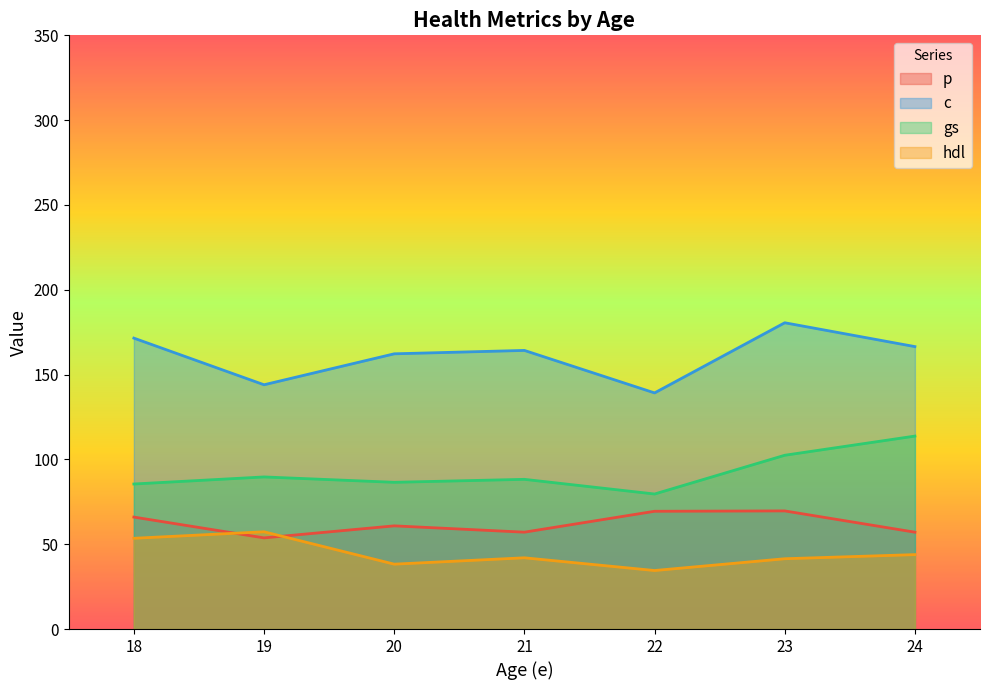

Where is the first local minimum for p?

19